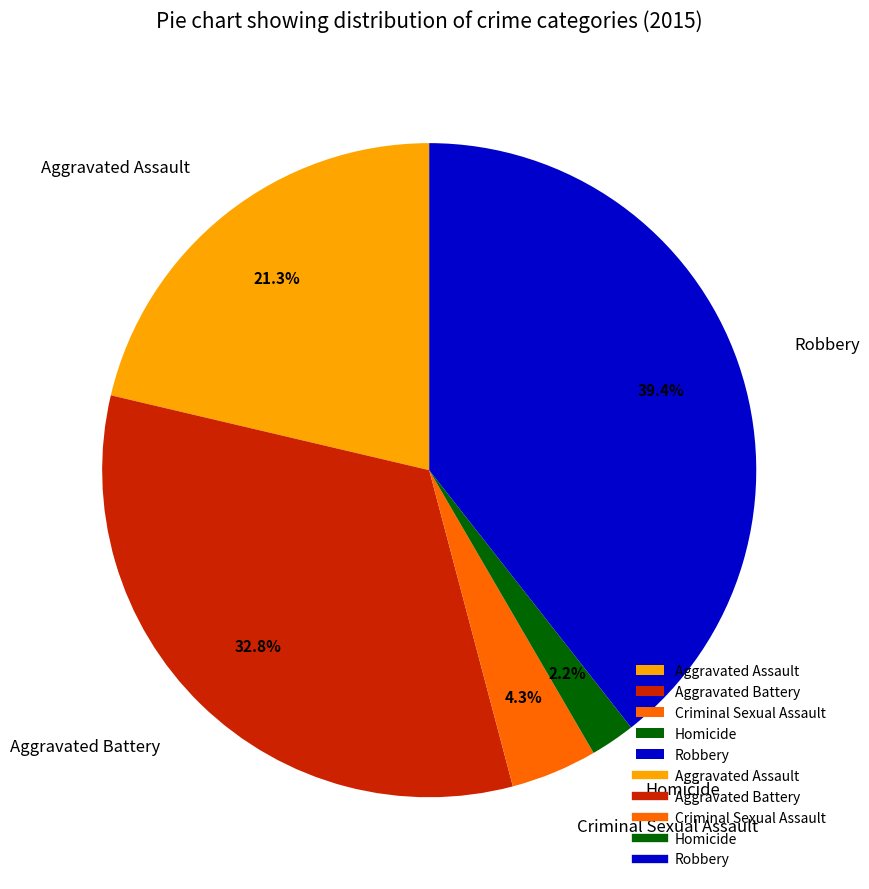

To the nearest percent, what is the combined percentage of Homicide and Criminal Sexual Assault?

6%